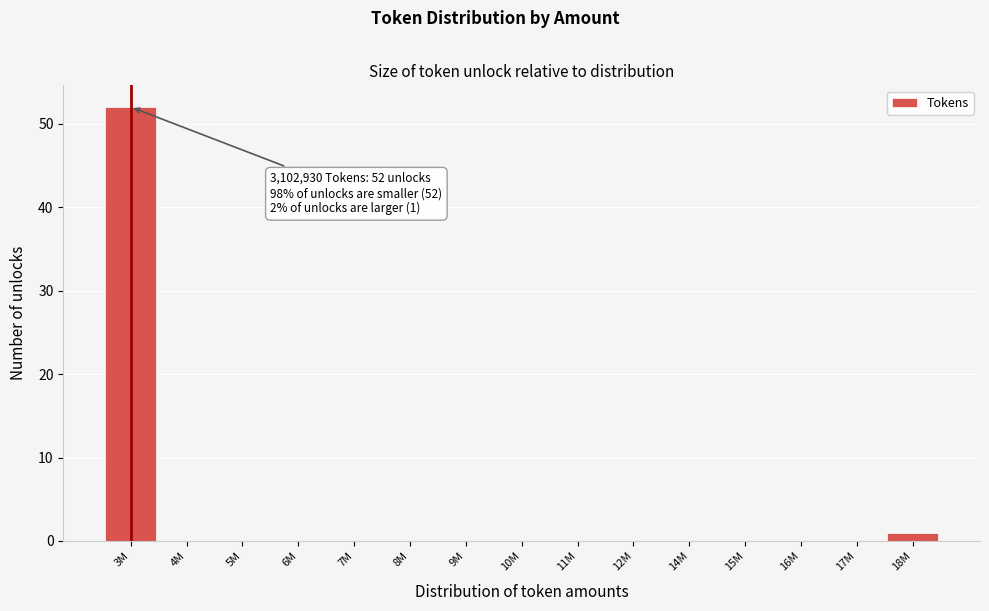

Reading right to left, what are all the values shown in this chart?

18M=1	17M=0	16M=0	15M=0	14M=0	12M=0	11M=0	10M=0	9M=0	8M=0	7M=0	6M=0	5M=0	4M=0	3M=52